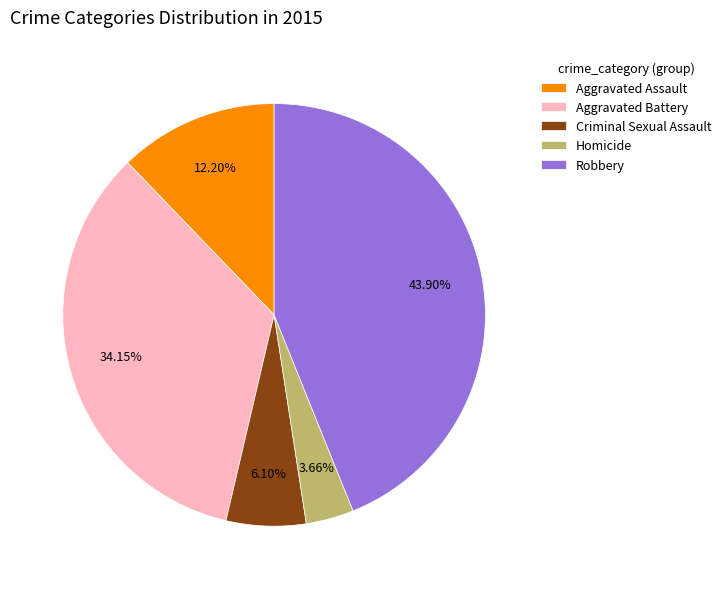

True or false: Aggravated Battery accounts for 24% of the total.

False